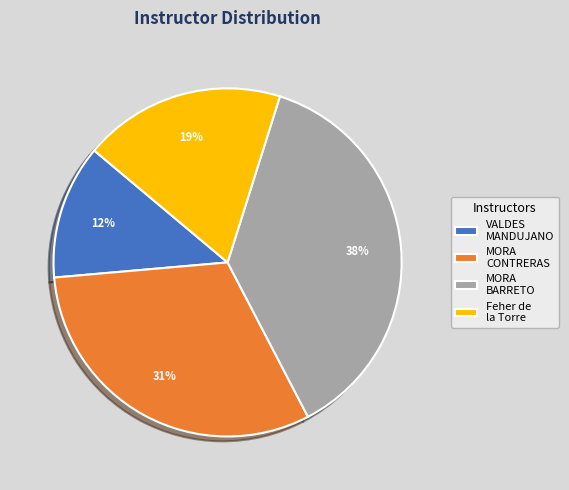

Rank the categories by value from lowest to highest.

VALDES MANDUJANO, Feher de la Torre, MORA CONTRERAS, MORA BARRETO